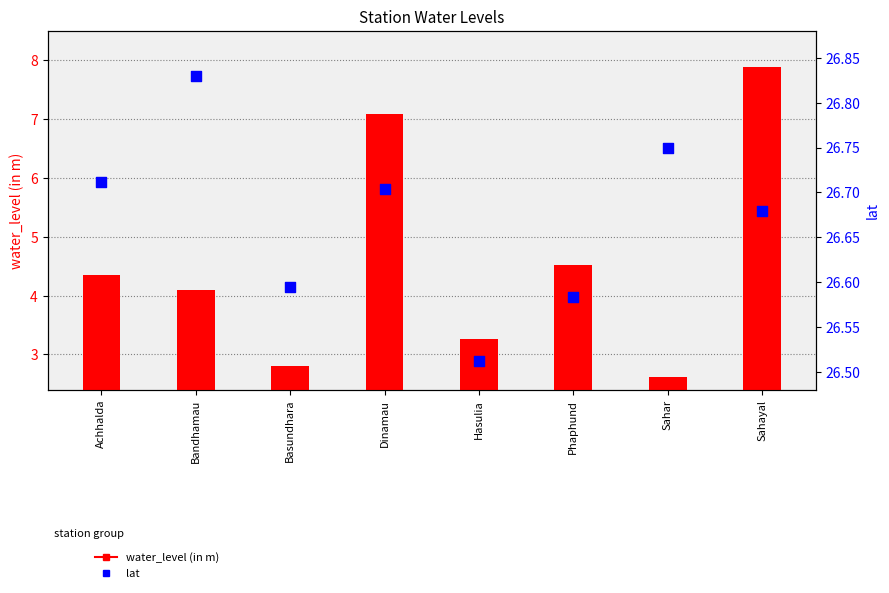

What are all the series names shown in the legend?

water_level (in m), lat